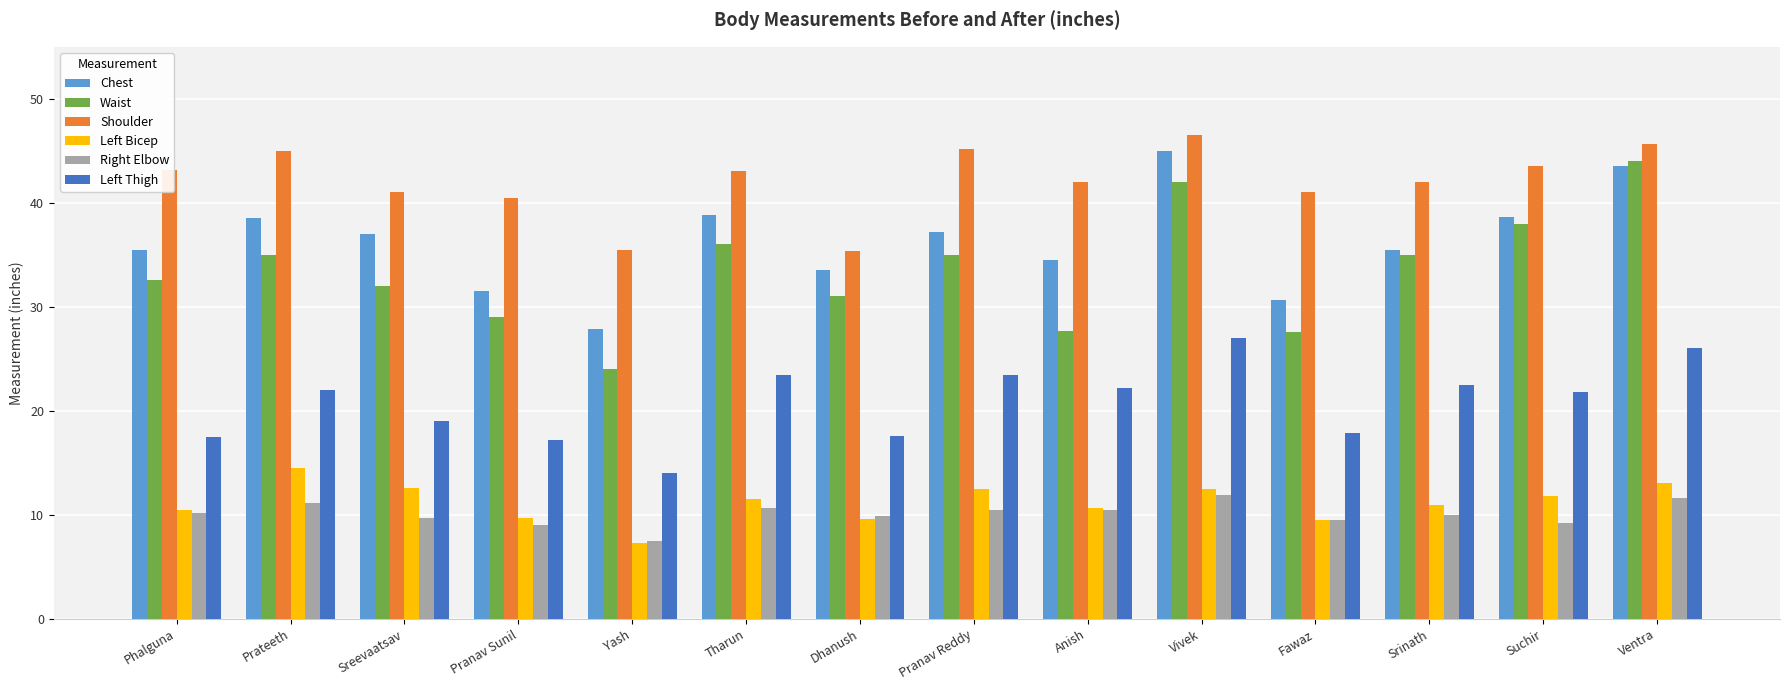

What is the label of the 10th bar from the right?

Yash